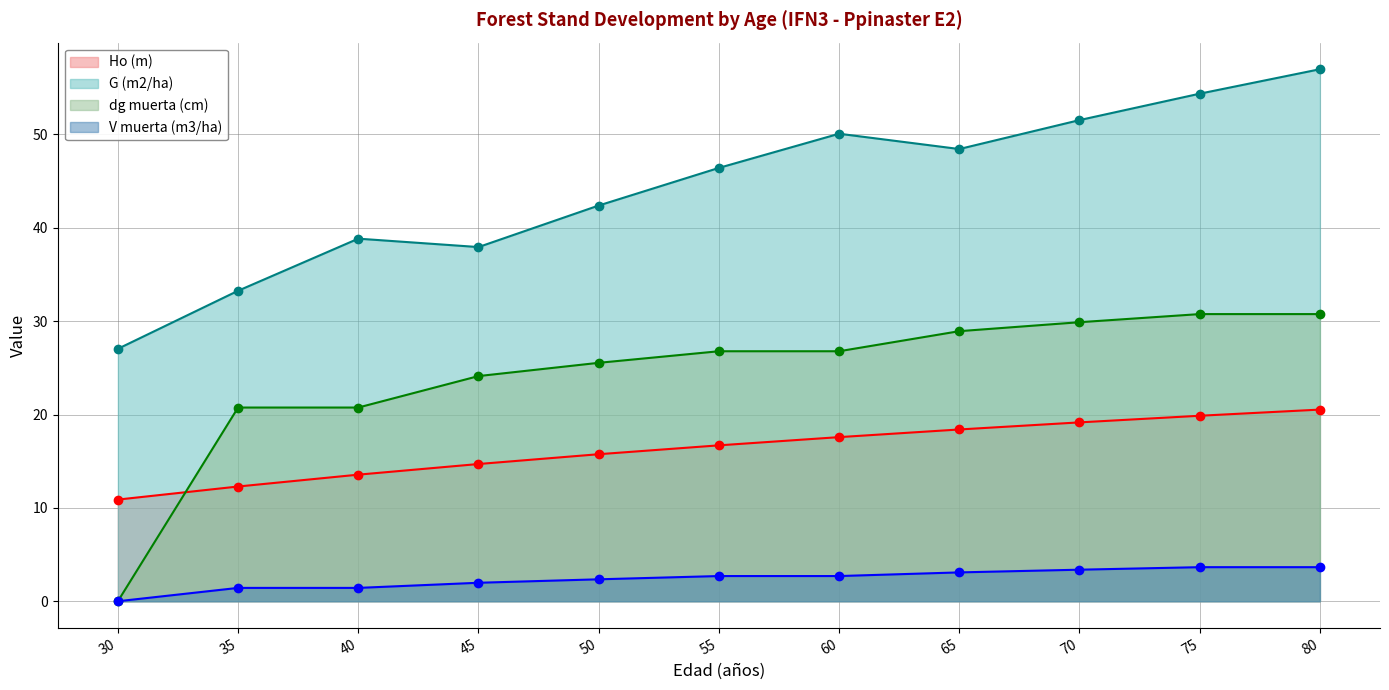

Is it true that V muerta (m3/ha) equals 3.3 at 50?

False